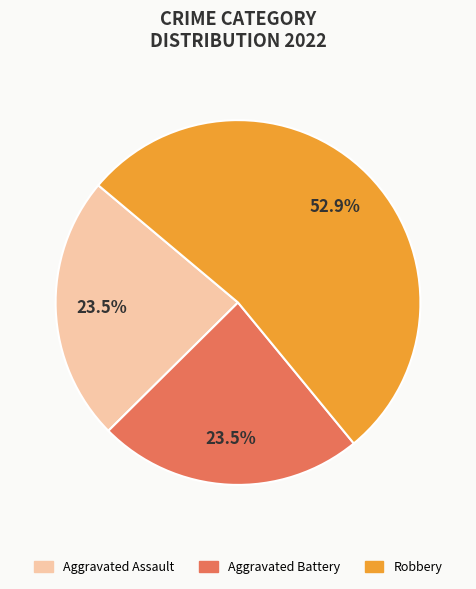

Which has a higher value, Robbery or Aggravated Assault?

Robbery